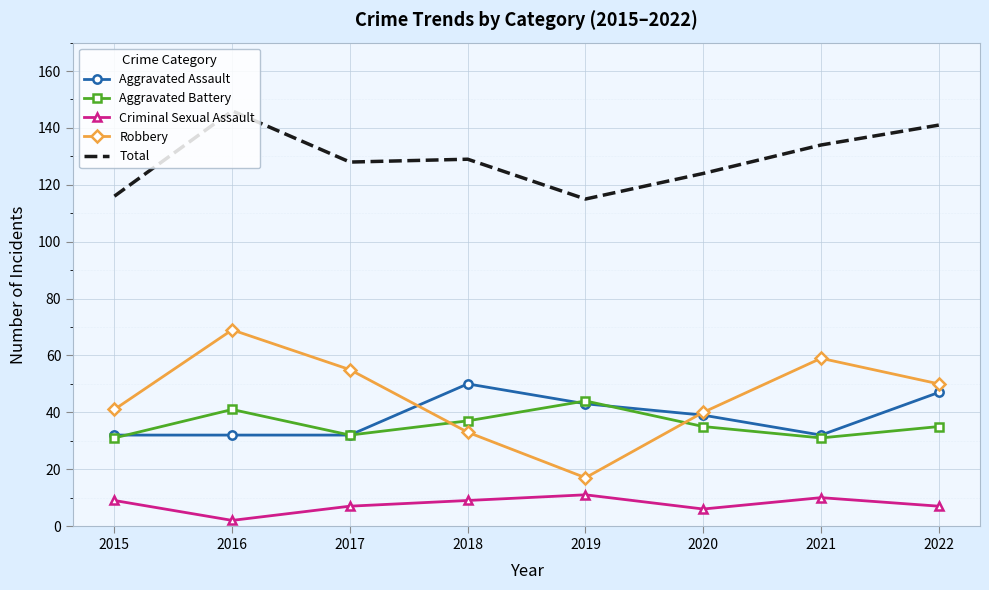

True or false: Aggravated Battery and Total intersect in this chart.

False